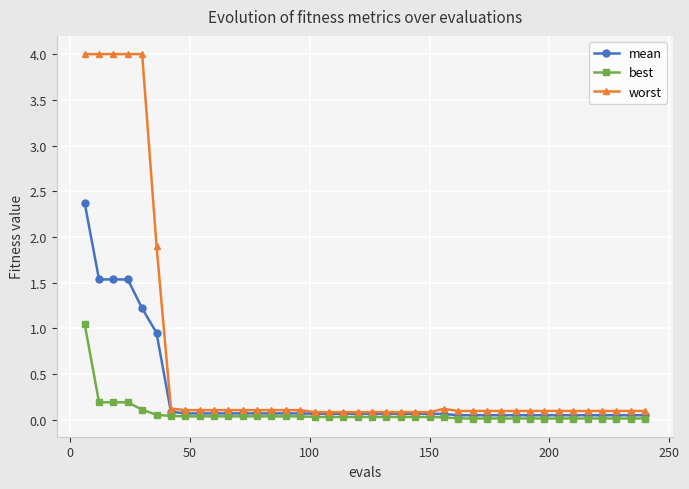

List the series in order of their overall mean, highest first.

worst, mean, best